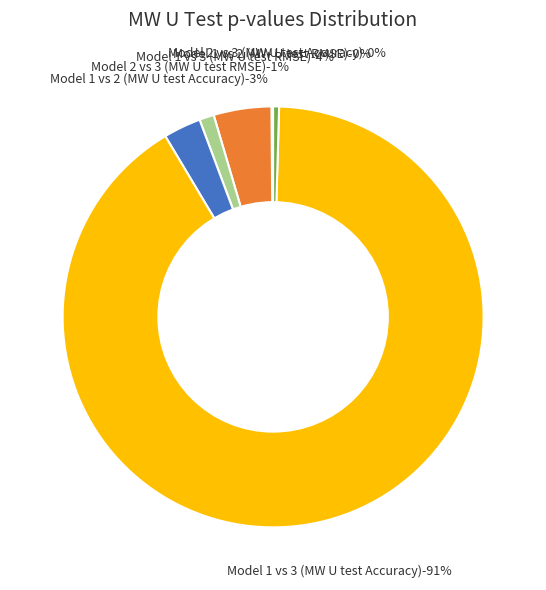

Which category has the biggest portion of the pie?

Model 1 vs 3 (MW U test Accuracy)